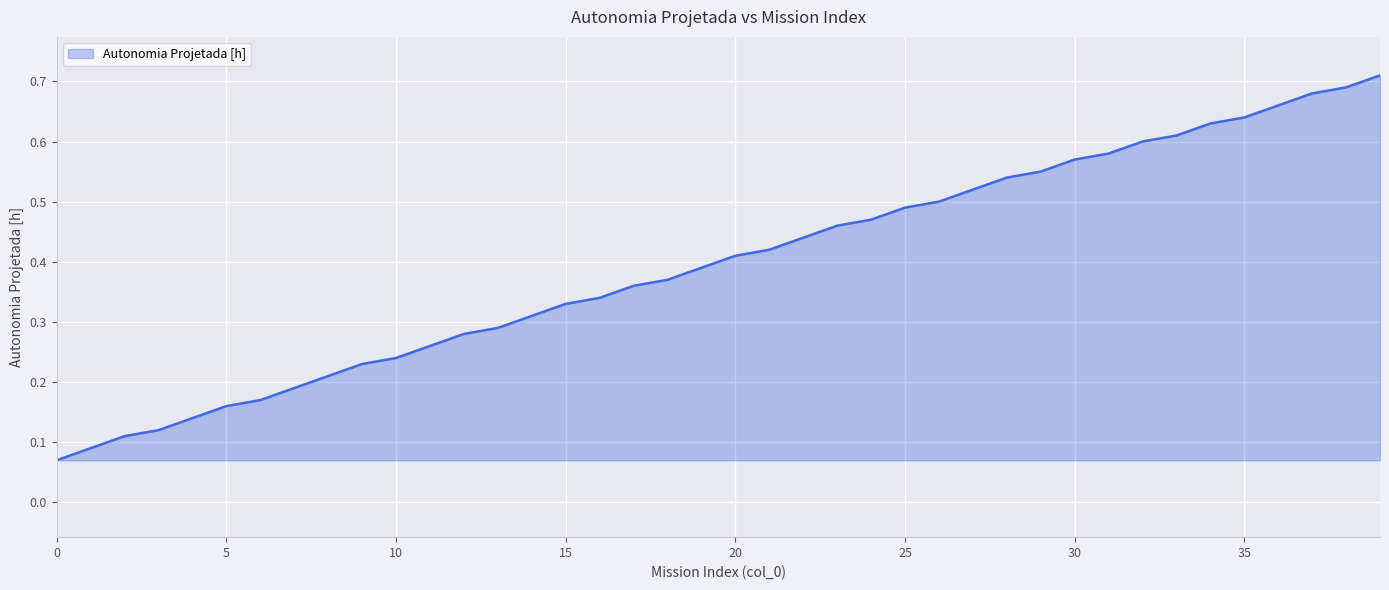

Does the chart have visible grid lines?

Yes